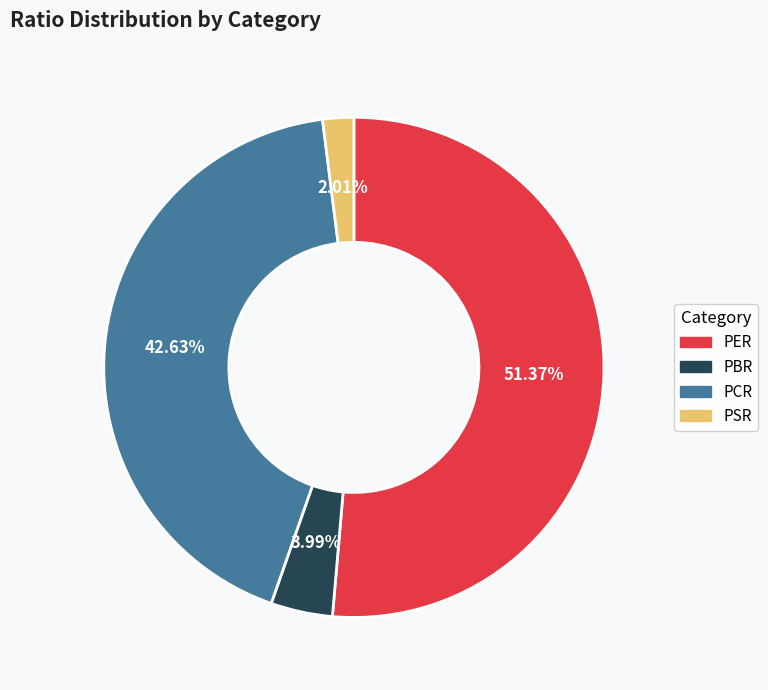

What is the largest slice in the pie chart?

PER